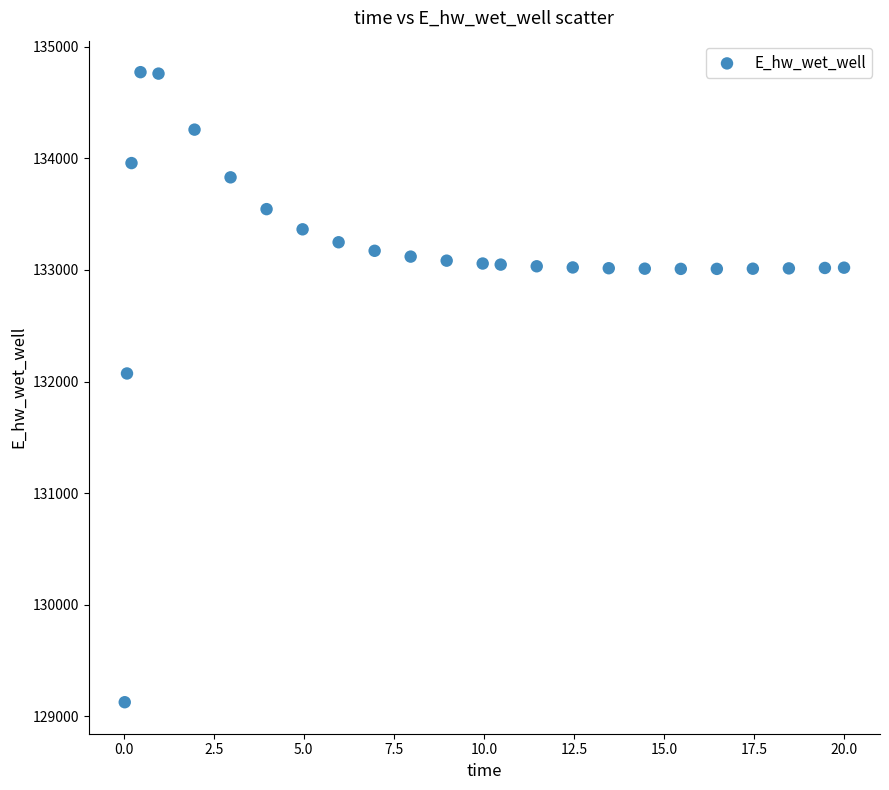

What is the range of X values (max minus min)?

20.0